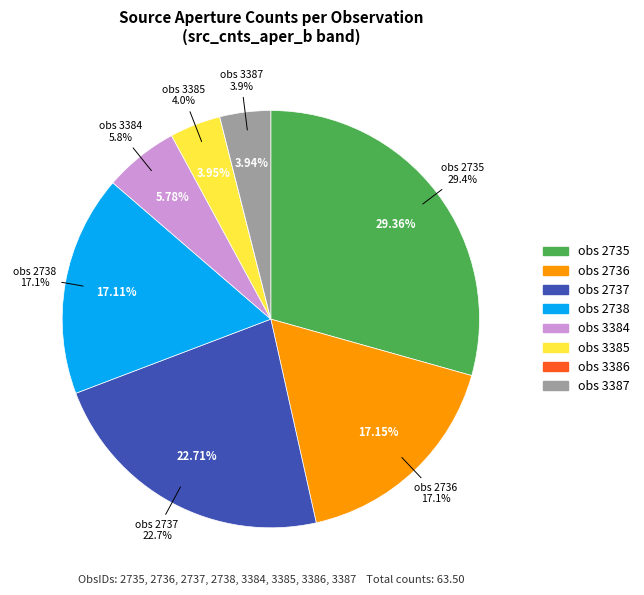

Do obs 2737 and obs 3384 together represent more than half of the pie?

No